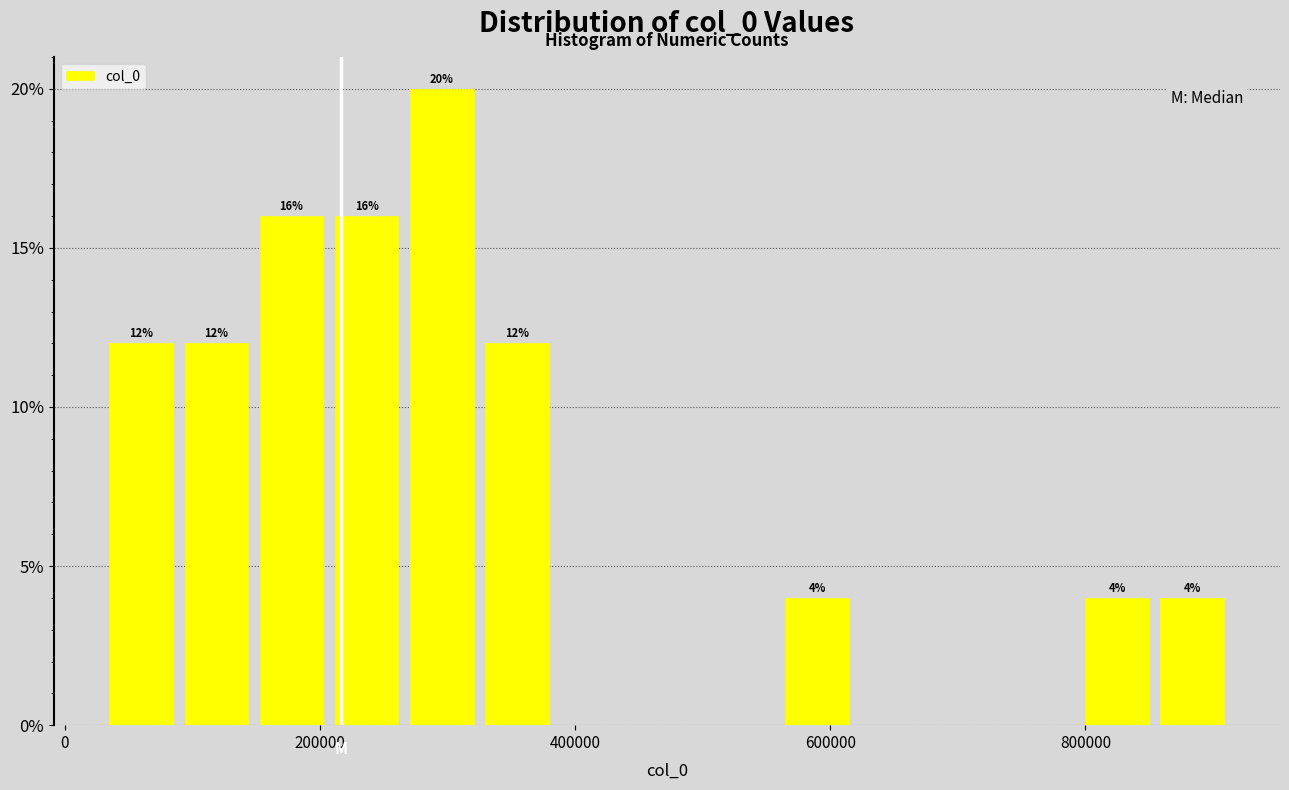

Read against the x-axis, roughly where is the centre of the tallest bar?

300000